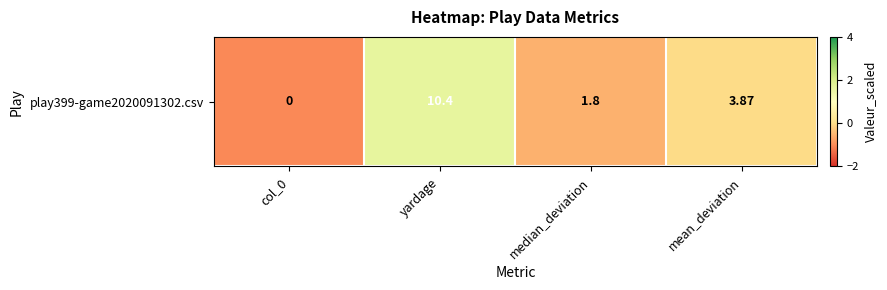

Reading right to left, list all the values displayed in this chart.

-0.0	-0.6	1.6	-1.0